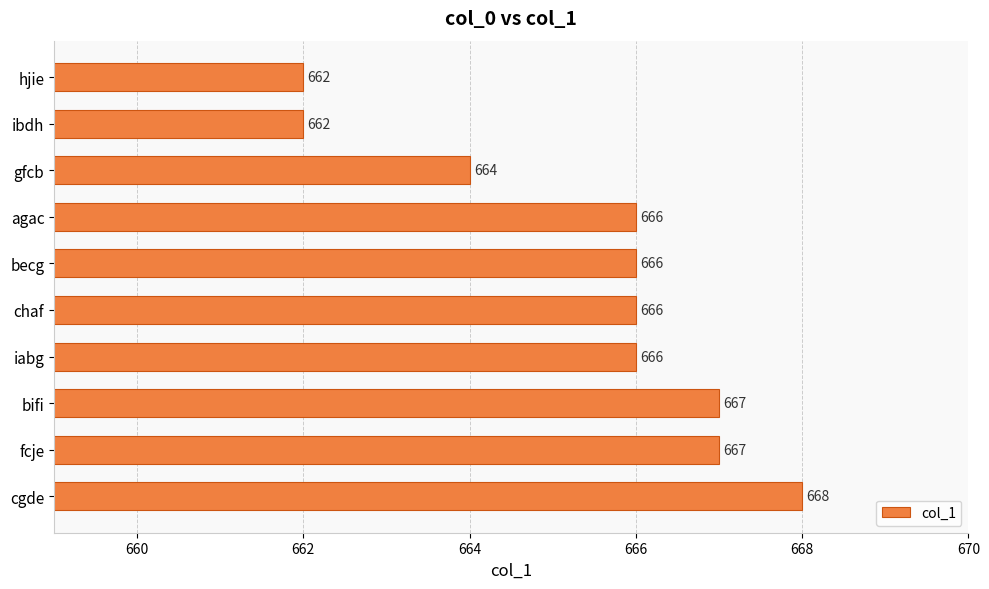

How many bars are there in total?

10